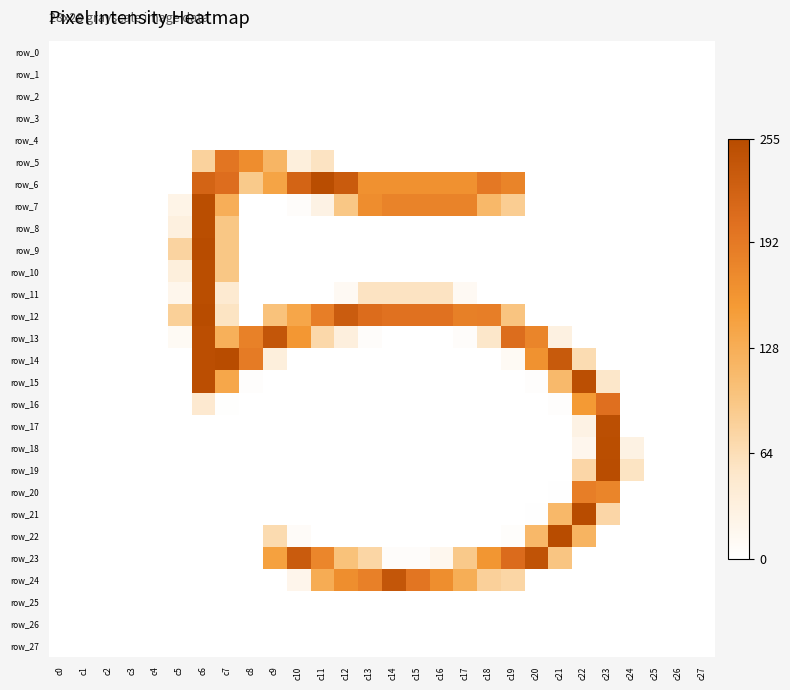

Reading left to right, list all the values displayed in this chart.

row_0: 0	0	0	0	0	0	0	0	0	0	0	0	0	0	0	0	0	0	0	0	0	0	0	0	0	0	0	0
row_1: 0	0	0	0	0	0	0	0	0	0	0	0	0	0	0	0	0	0	0	0	0	0	0	0	0	0	0	0
row_2: 0	0	0	0	0	0	0	0	0	0	0	0	0	0	0	0	0	0	0	0	0	0	0	0	0	0	0	0
row_3: 0	0	0	0	0	0	0	0	0	0	0	0	0	0	0	0	0	0	0	0	0	0	0	0	0	0	0	0
row_4: 0	0	0	0	0	0	0	0	0	0	0	0	0	0	0	0	0	0	0	0	0	0	0	0	0	0	0	0
row_5: 0	0	0	0	0	0	80	198	169	118	35	57	0	0	0	0	0	0	0	0	0	0	0	0	0	0	0	0
row_6: 0	0	0	0	0	0	220	207	91	141	220	253	233	164	164	164	164	164	194	180	0	0	0	0	0	0	0	0
row_7: 0	0	0	0	0	24	252	127	0	0	5	27	95	169	181	181	181	181	114	87	0	0	0	0	0	0	0	0
row_8: 0	0	0	0	0	32	252	95	0	0	0	0	0	0	0	0	0	0	0	0	0	0	0	0	0	0	0	0
row_9: 0	0	0	0	0	78	254	95	0	0	0	0	0	0	0	0	0	0	0	0	0	0	0	0	0	0	0	0
row_10: 0	0	0	0	0	35	252	95	0	0	0	0	0	0	0	0	0	0	0	0	0	0	0	0	0	0	0	0
row_11: 0	0	0	0	0	19	252	46	0	0	0	0	12	57	57	57	57	12	0	0	0	0	0	0	0	0	0	0
row_12: 0	0	0	0	0	83	255	56	0	101	138	187	231	209	202	202	202	185	187	98	0	0	0	0	0	0	0	0
row_13: 0	0	0	0	0	11	251	125	183	240	157	72	34	5	0	0	0	5	52	208	179	30	0	0	0	0	0	0
row_14: 0	0	0	0	0	0	251	254	190	35	0	0	0	0	0	0	0	0	0	11	163	235	67	0	0	0	0	0
row_15: 0	0	0	0	0	0	251	137	3	0	0	0	0	0	0	0	0	0	0	0	3	113	250	52	0	0	0	0
row_16: 0	0	0	0	0	0	47	2	0	0	0	0	0	0	0	0	0	0	0	0	0	3	154	205	0	0	0	0
row_17: 0	0	0	0	0	0	0	0	0	0	0	0	0	0	0	0	0	0	0	0	0	0	27	250	0	0	0	0
row_18: 0	0	0	0	0	0	0	0	0	0	0	0	0	0	0	0	0	0	0	0	0	0	18	252	28	0	0	0
row_19: 0	0	0	0	0	0	0	0	0	0	0	0	0	0	0	0	0	0	0	0	0	0	74	253	56	0	0	0
row_20: 0	0	0	0	0	0	0	0	0	0	0	0	0	0	0	0	0	0	0	0	0	1	187	179	0	0	0	0
row_21: 0	0	0	0	0	0	0	0	0	0	0	0	0	0	0	0	0	0	0	0	1	114	254	74	0	0	0	0
row_22: 0	0	0	0	0	0	0	0	0	68	7	0	0	0	0	0	0	0	0	4	114	254	120	0	0	0	0	0
row_23: 0	0	0	0	0	0	0	0	0	145	233	177	102	75	5	5	17	92	158	210	244	97	0	0	0	0	0	0
row_24: 0	0	0	0	0	0	0	0	0	0	20	130	168	184	240	197	168	128	82	75	0	0	0	0	0	0	0	0
row_25: 0	0	0	0	0	0	0	0	0	0	0	0	0	0	0	0	0	0	0	0	0	0	0	0	0	0	0	0
row_26: 0	0	0	0	0	0	0	0	0	0	0	0	0	0	0	0	0	0	0	0	0	0	0	0	0	0	0	0
row_27: 0	0	0	0	0	0	0	0	0	0	0	0	0	0	0	0	0	0	0	0	0	0	0	0	0	0	0	0